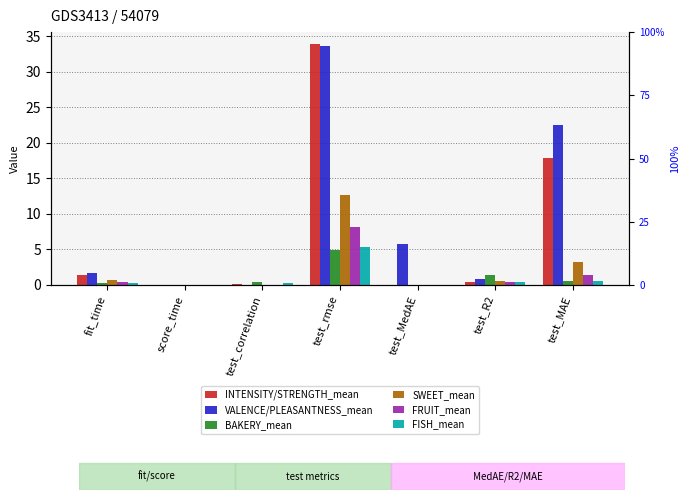

Reading right to left, list all the values displayed in this chart.

INTENSITY/STRENGTH_mean: test_MAE=17.8	test_R2=0.5	test_MedAE=0.0	test_rmse=33.9	test_correlation=0.1	score_time=0.0	fit_time=1.5
VALENCE/PLEASANTNESS_mean: test_MAE=22.5	test_R2=0.9	test_MedAE=5.8	test_rmse=33.6	test_correlation=0.0	score_time=0.0	fit_time=1.7
BAKERY_mean: test_MAE=0.6	test_R2=1.3	test_MedAE=0.0	test_rmse=4.9	test_correlation=0.4	score_time=0.0	fit_time=0.3
SWEET_mean: test_MAE=3.2	test_R2=0.6	test_MedAE=0.0	test_rmse=12.7	test_correlation=0.0	score_time=0.0	fit_time=0.7
FRUIT_mean: test_MAE=1.5	test_R2=0.4	test_MedAE=0.0	test_rmse=8.1	test_correlation=0.0	score_time=0.0	fit_time=0.4
FISH_mean: test_MAE=0.6	test_R2=0.4	test_MedAE=0.0	test_rmse=5.3	test_correlation=0.3	score_time=0.0	fit_time=0.3